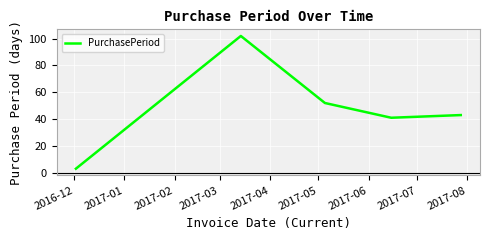

How many interior local peaks (higher than both neighbors) does the data have?

1